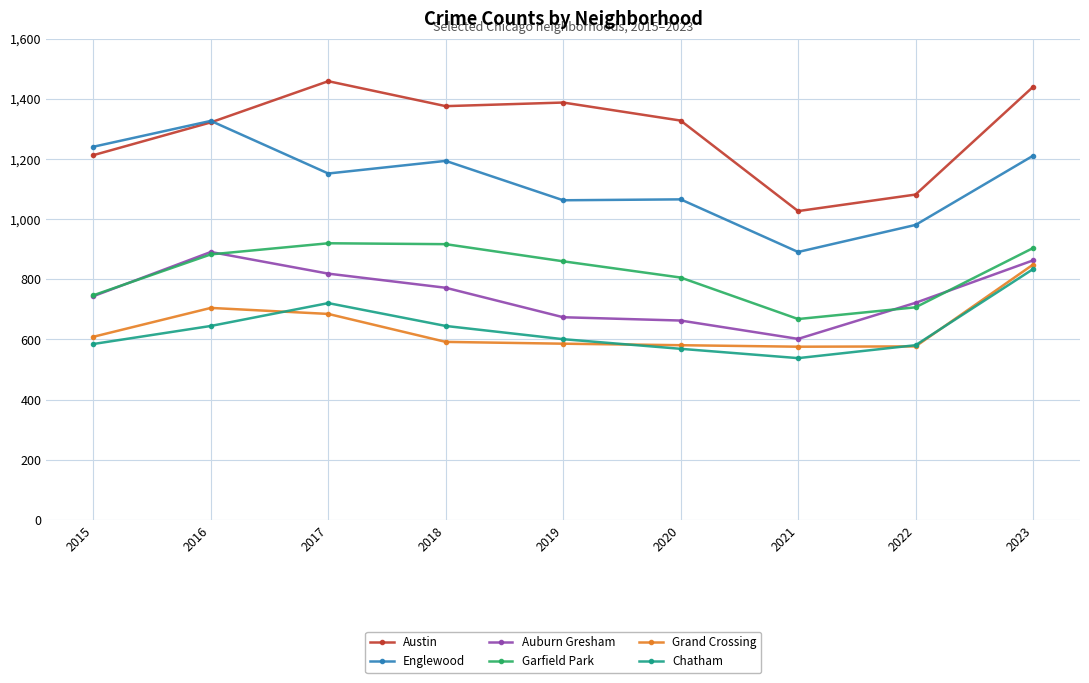

True or false: Grand Crossing and Garfield Park intersect in this chart.

False